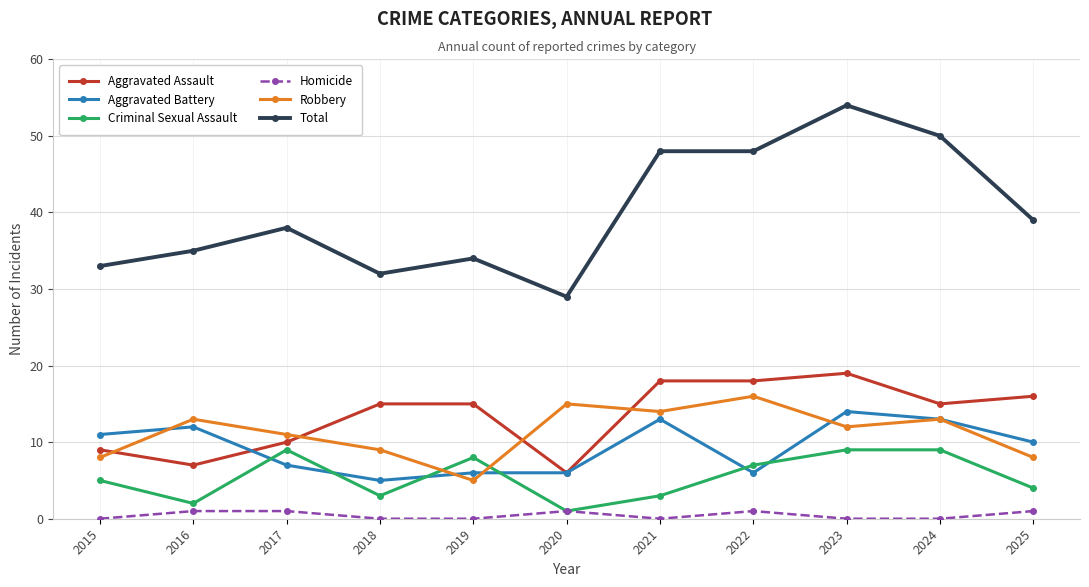

What is the minimum value for Criminal Sexual Assault?

1